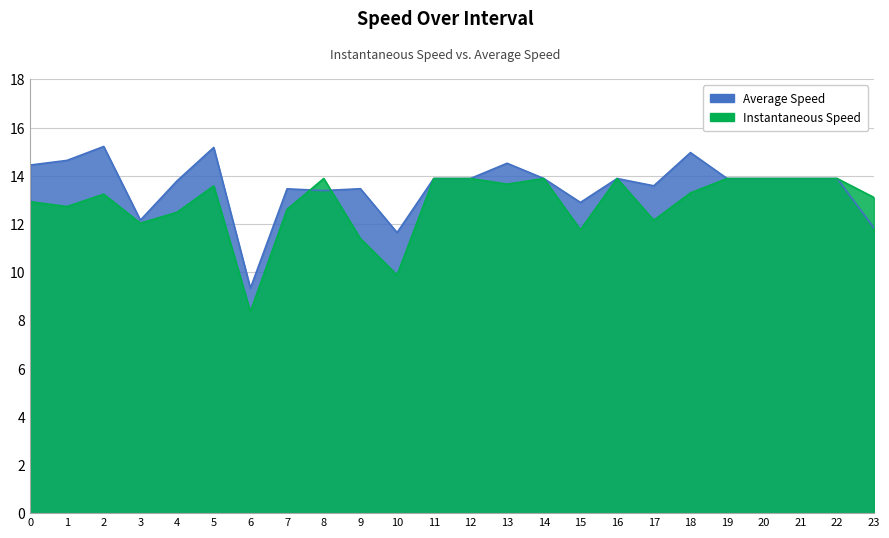

True or false: avgspeed has a value of 20.4 at 4.0.

False